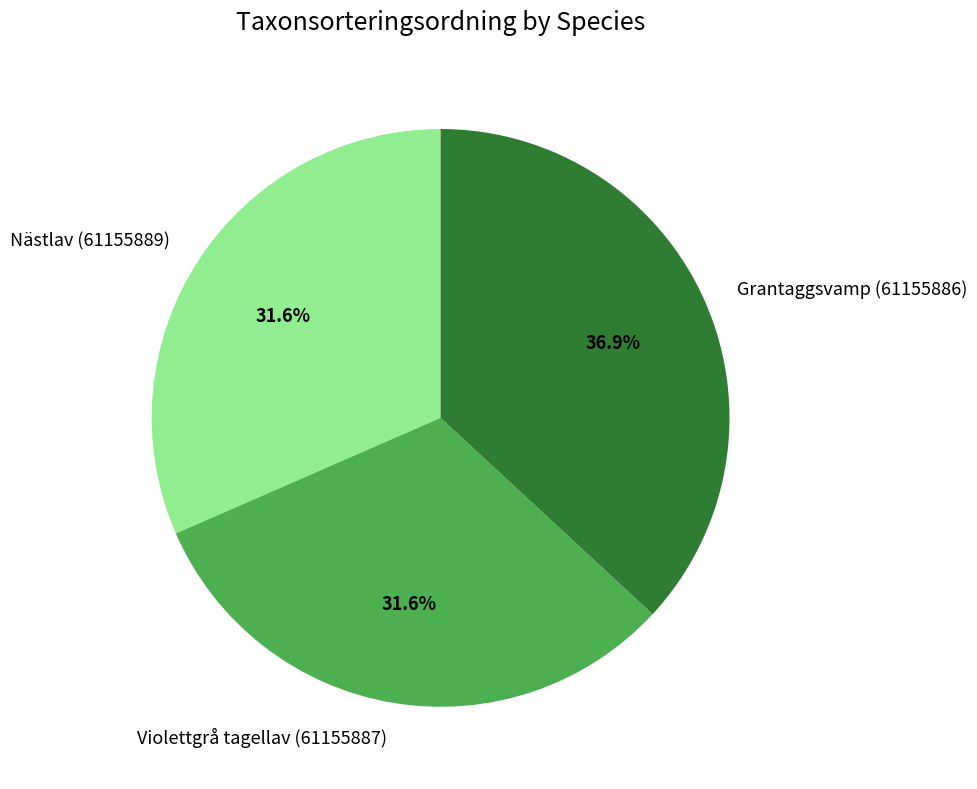

Is Nästlav (61155889) the majority of the pie?

No